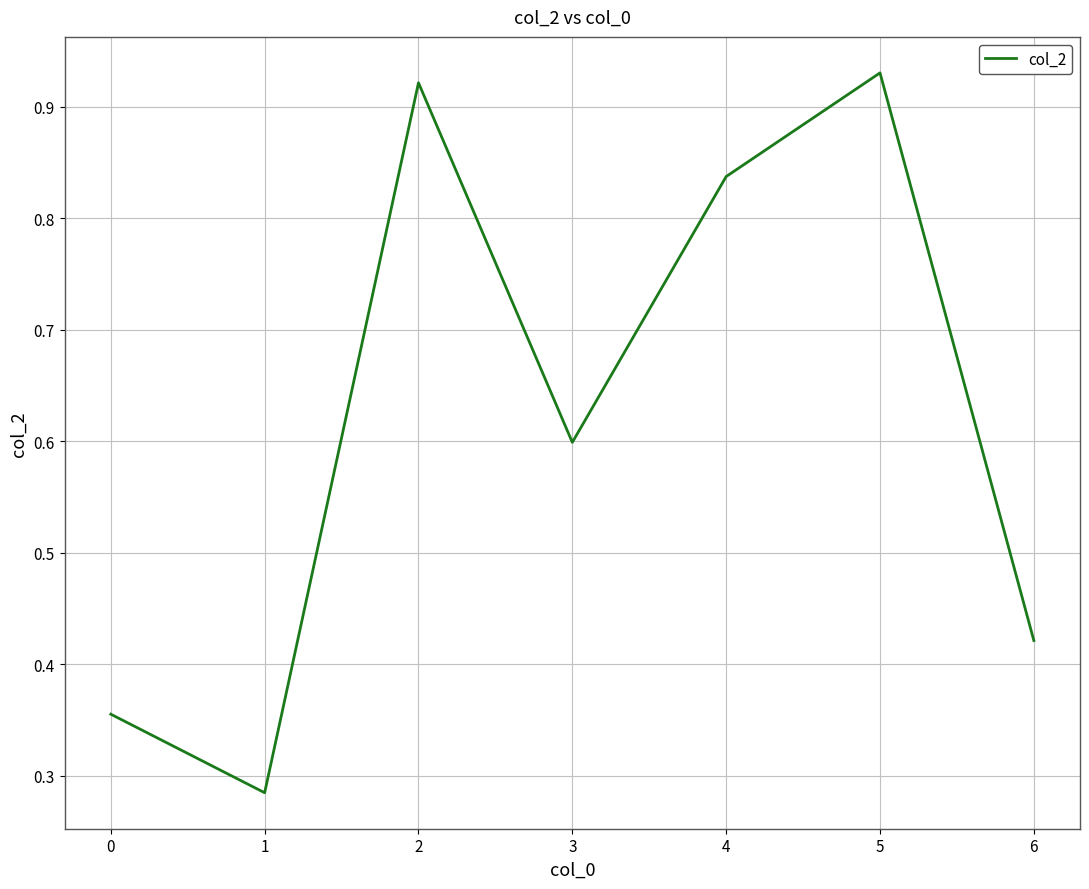

How many lines are shown in the chart?

1